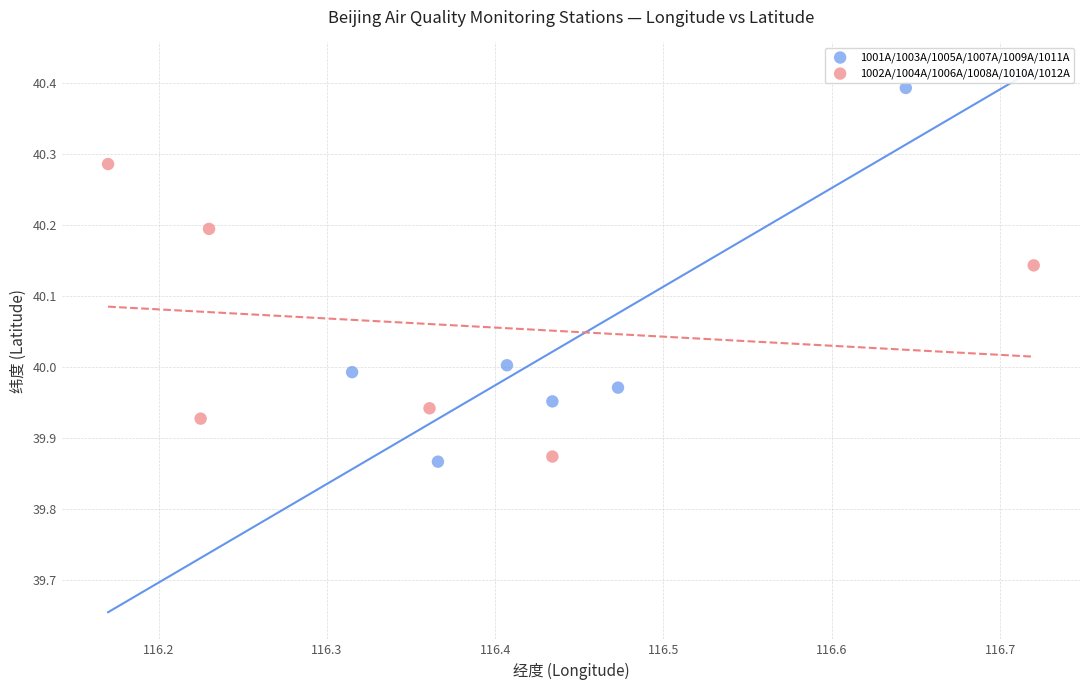

Which series reaches the maximum Y coordinate?

1001A/1003A/1005A/1007A/1009A/1011A